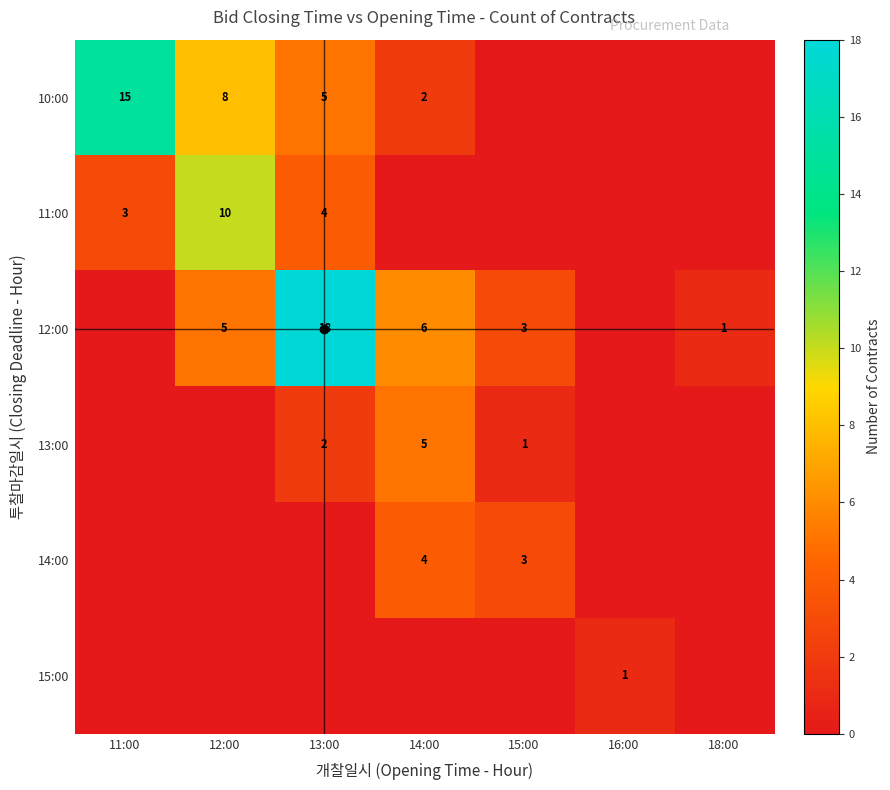

Rank the series at 11:00 from lowest to highest value.

12:00, 13:00, 14:00, 15:00, 11:00, 10:00